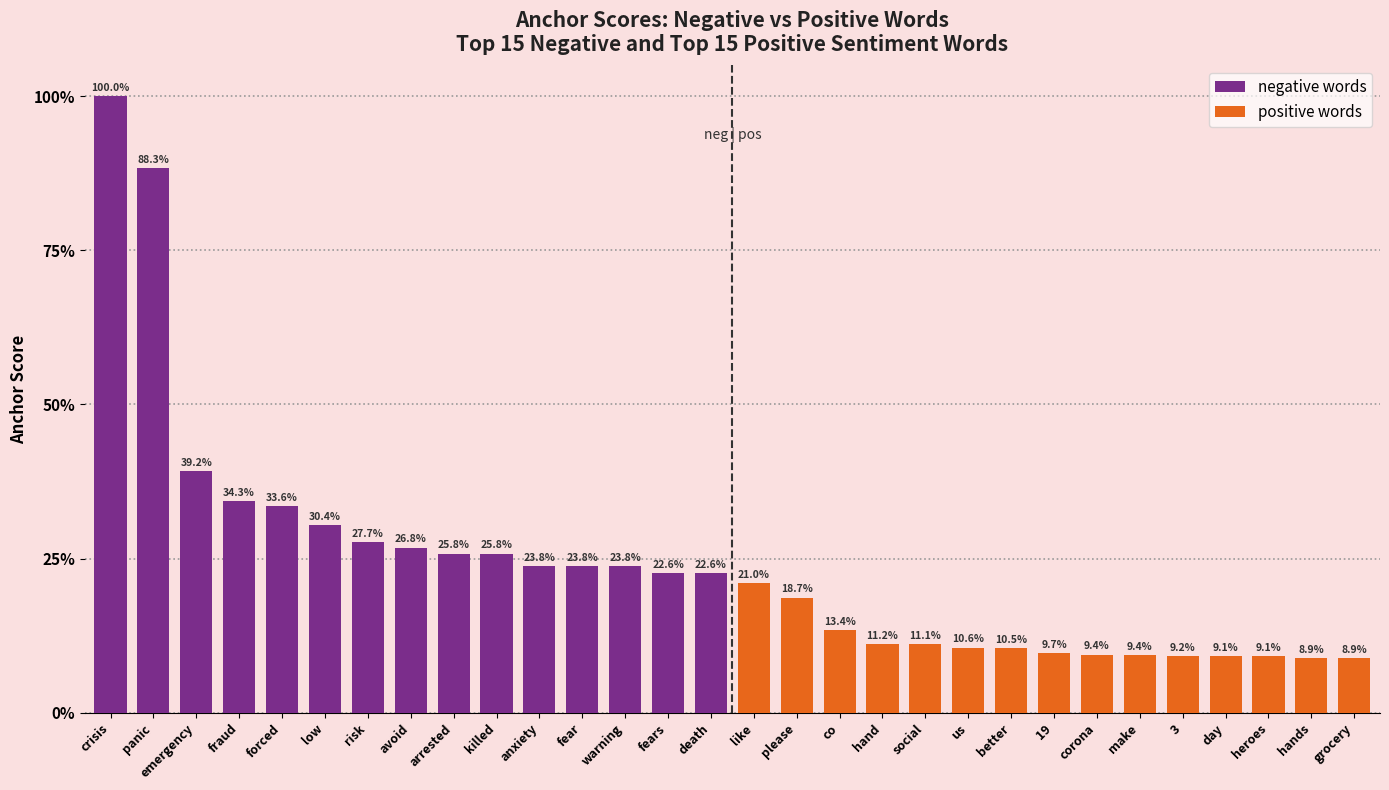

Between forced and killed, which series saw the biggest shift?

negative words